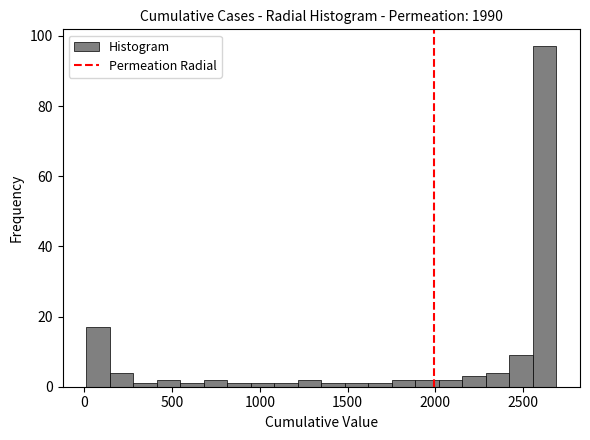

Around what value on the x-axis is the tallest bar? Give the approximate position of its centre, as read against the axis.

2600